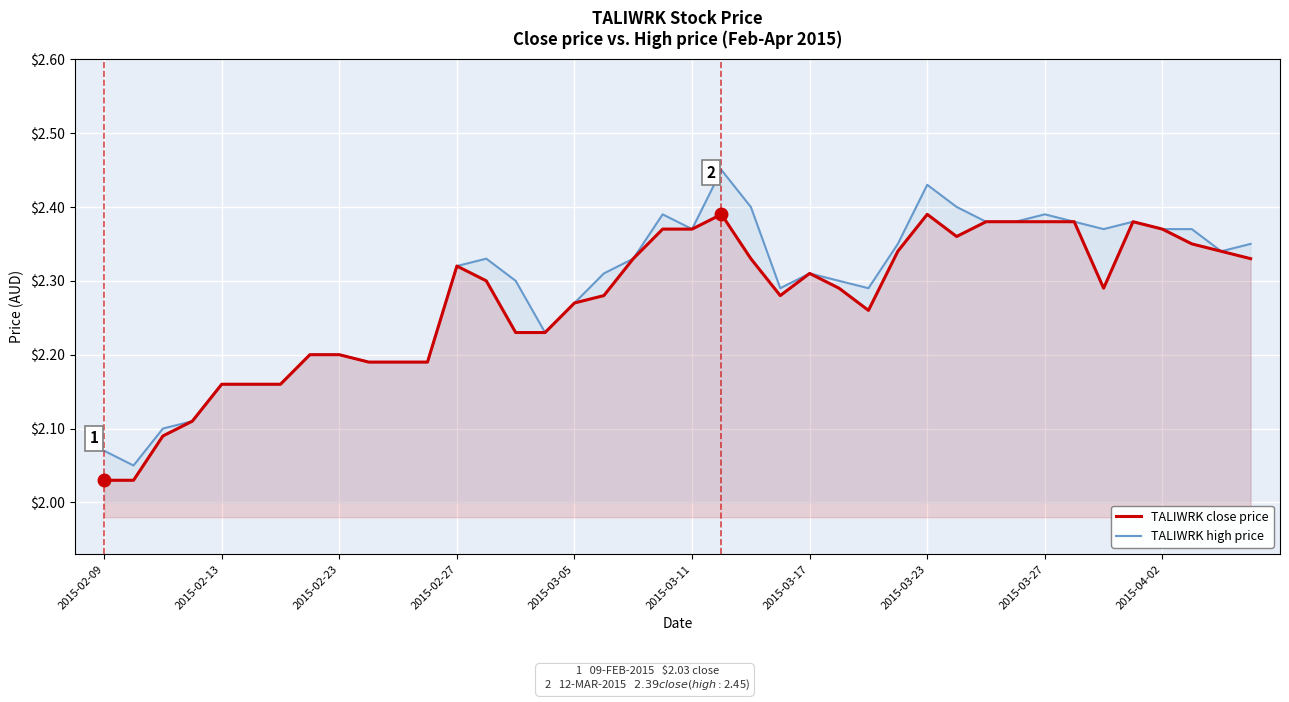

What are all the series names shown in the legend?

TALIWRK close price, TALIWRK high price